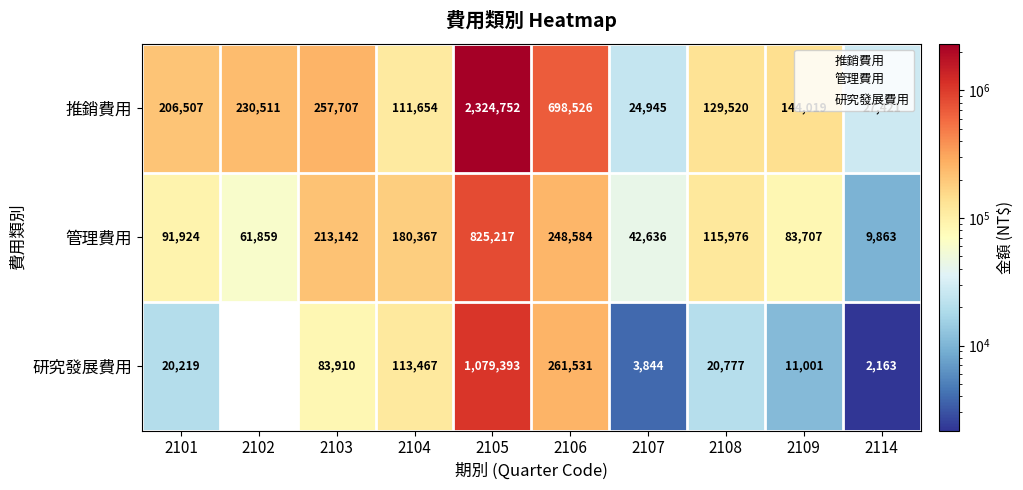

At how many categories does at least one series exceed 180510?

5